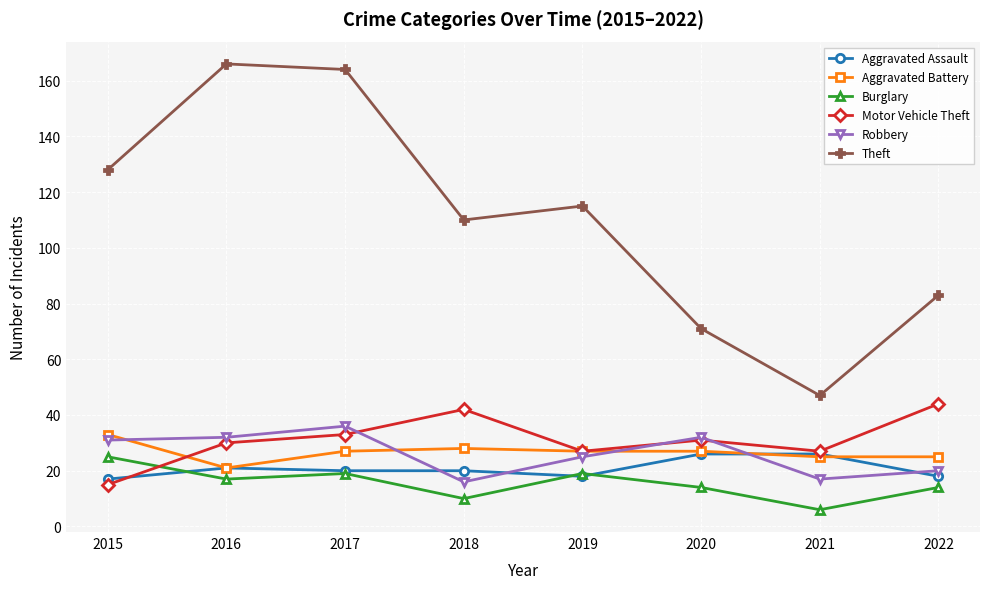

Which series has the largest range (max minus min)?

Theft